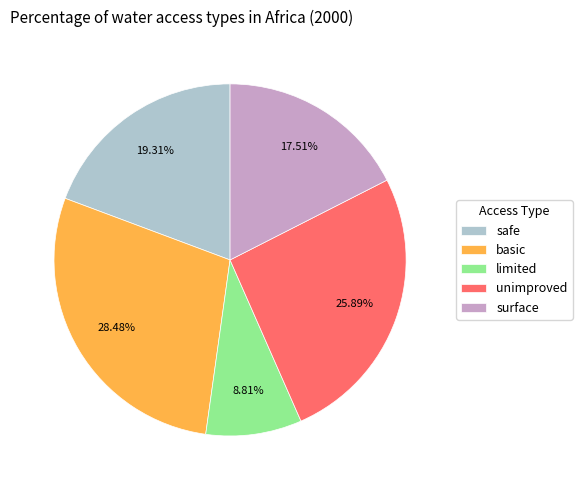

Which has a higher value, limited or basic?

basic